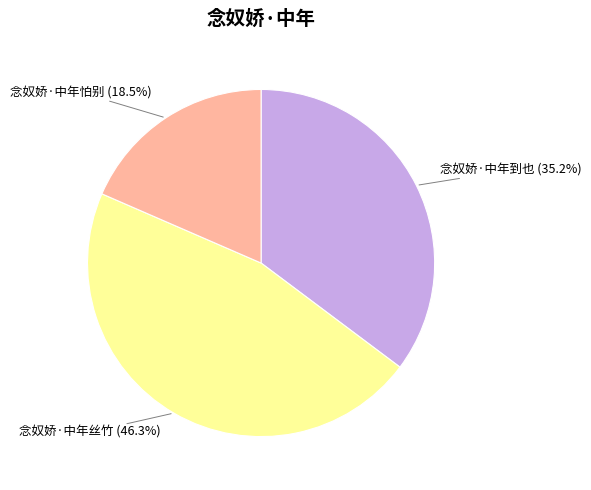

What is the largest slice in the pie chart?

念奴娇·中年丝竹